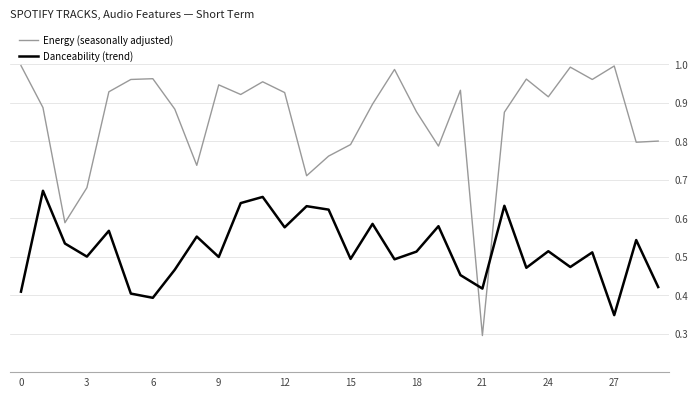

List the series in order of their overall mean, lowest first.

Danceability (trend), Energy (seasonally adjusted)